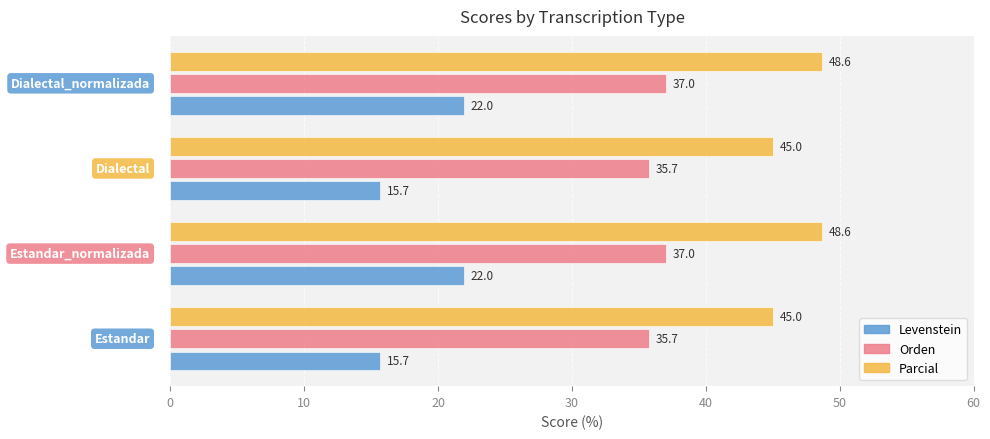

What are all the series names shown in the legend?

Levenstein, Orden, Parcial